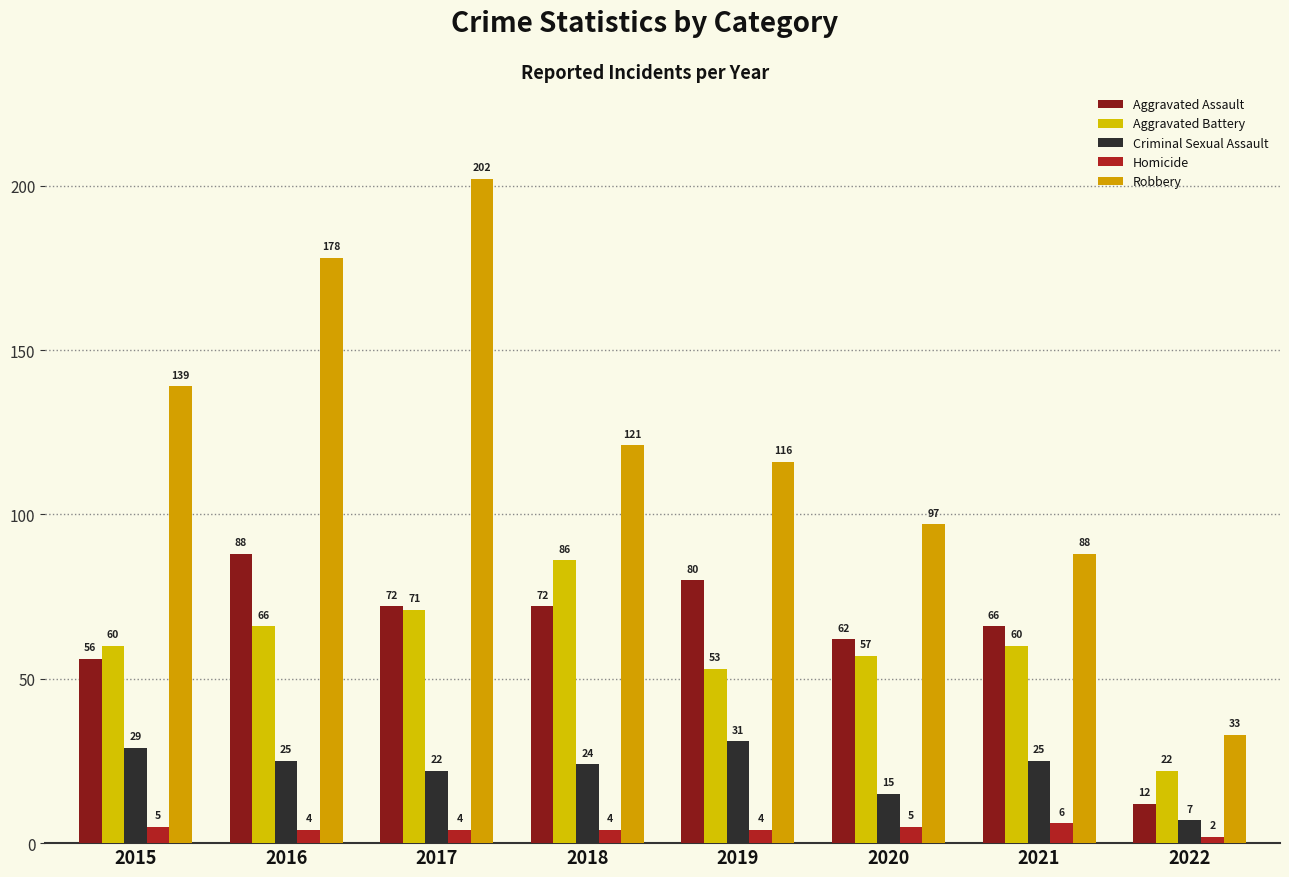

What is the lowest value of the Criminal Sexual Assault series?

7